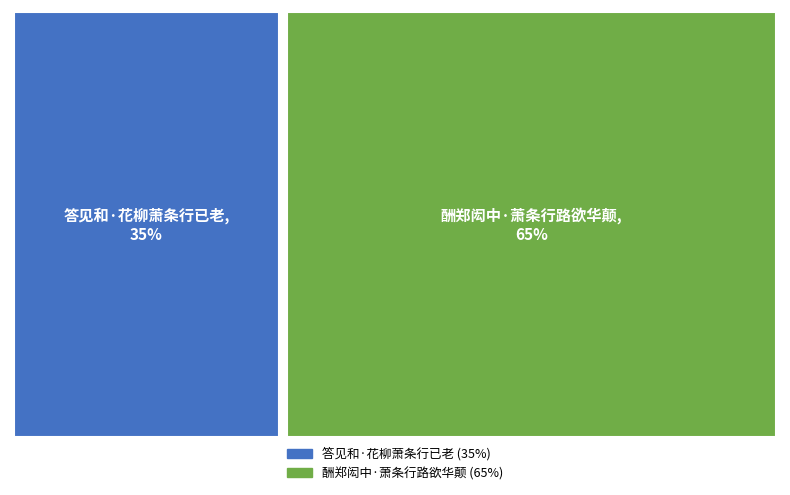

Is it true that 答见和·花柳萧条行已老 is 28% of the pie?

False